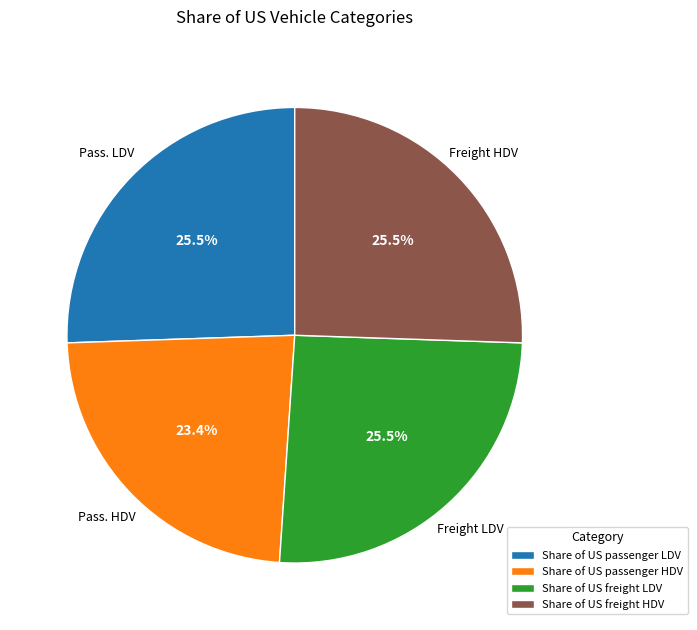

True or false: Share of US freight HDV accounts for 14% of the total.

False